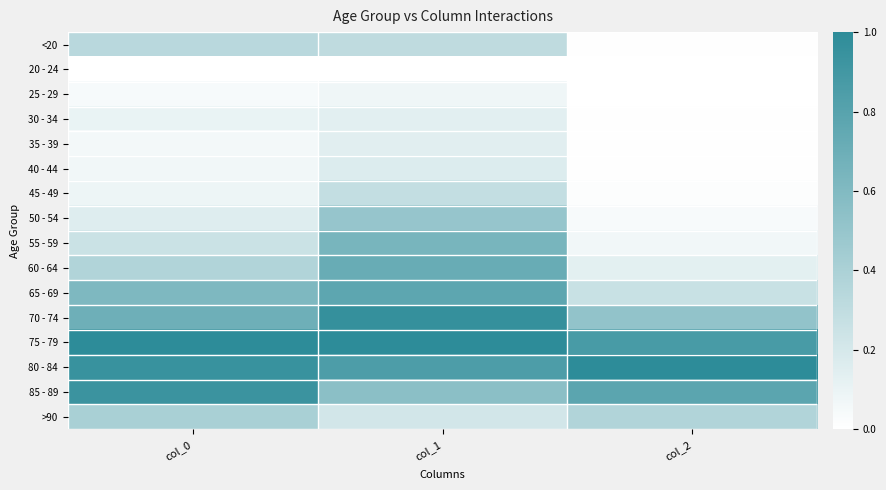

What is the total value across all series at col_1?

7.3